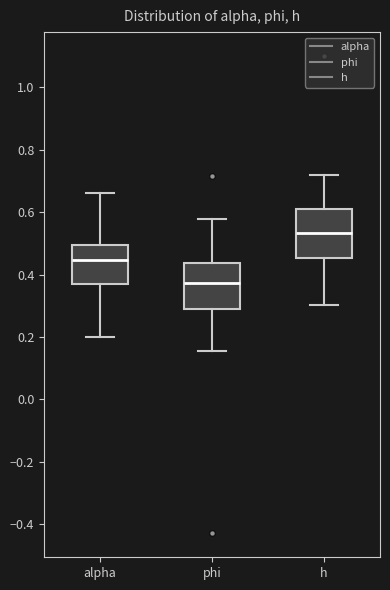

Reading left to right, transcribe this box plot: for each box, give where its median line is, the range the box spans, and where its two whiskers end, as read against the y-axis. The values are not printed on the chart, so give them approximately, as read against the axis.

alpha: median 0.44, box 0.36 to 0.50, whiskers 0.20 to 0.66
phi: median 0.38, box 0.28 to 0.44, whiskers 0.16 to 0.58
h: median 0.54, box 0.46 to 0.60, whiskers 0.30 to 0.72